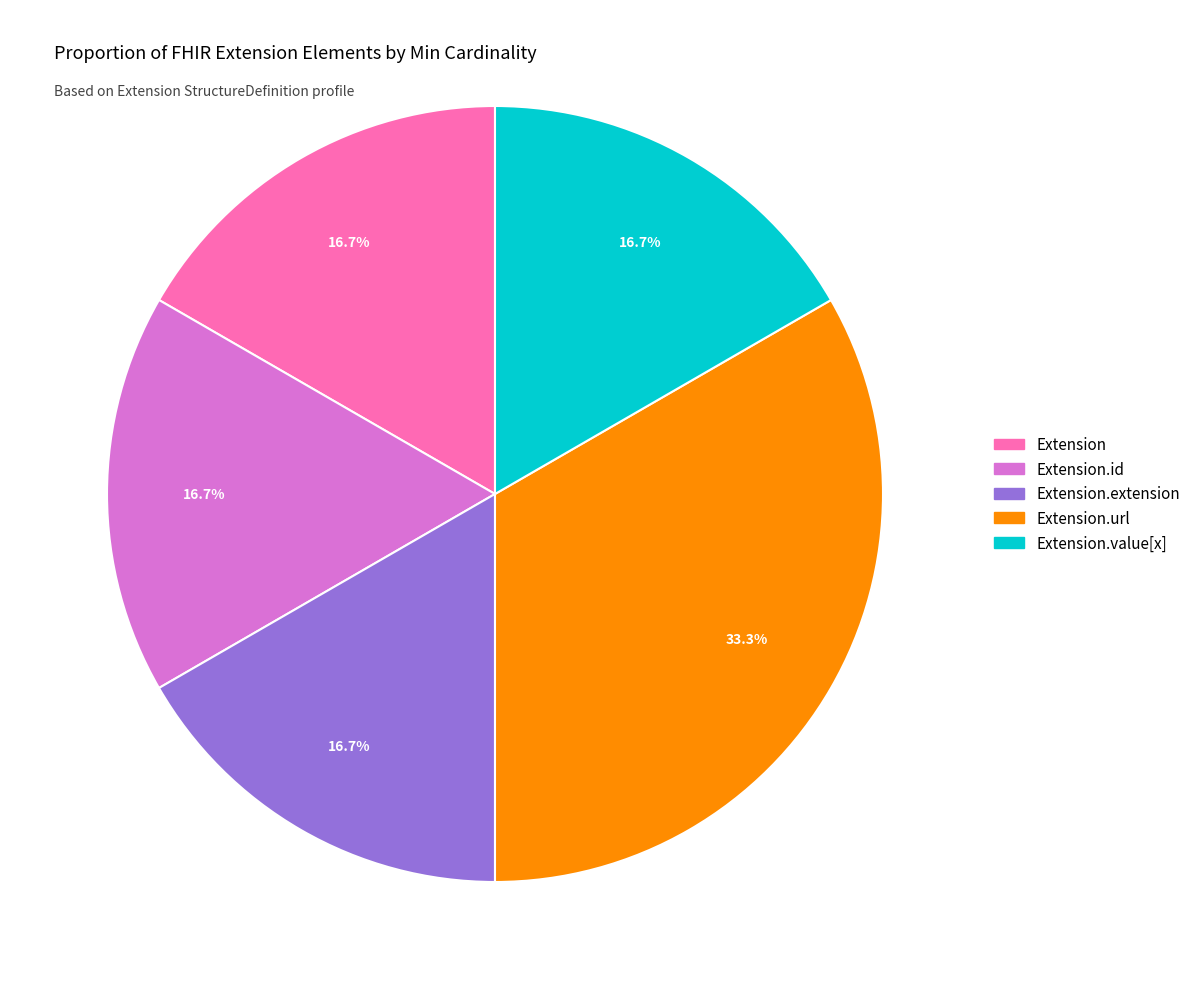

To the nearest percent, what is the difference between the largest and smallest slice percentages?

17%